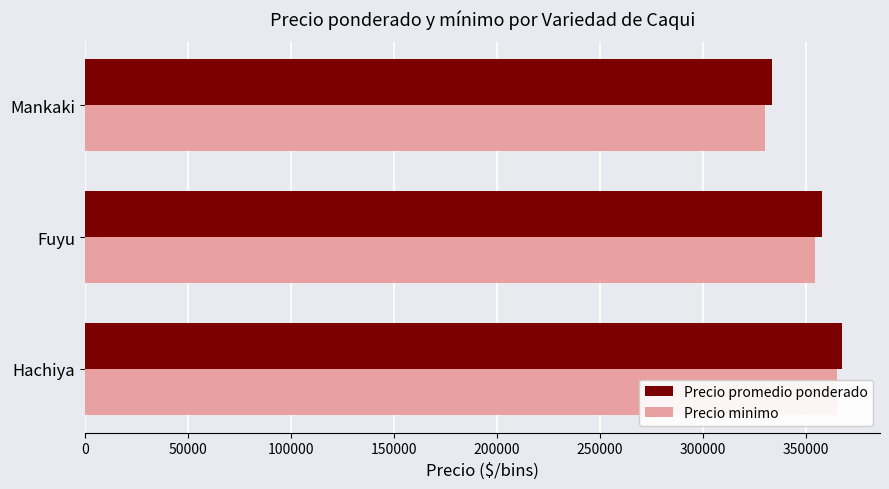

What is the difference between the maximum and minimum values in the Precio minimo series?

34815